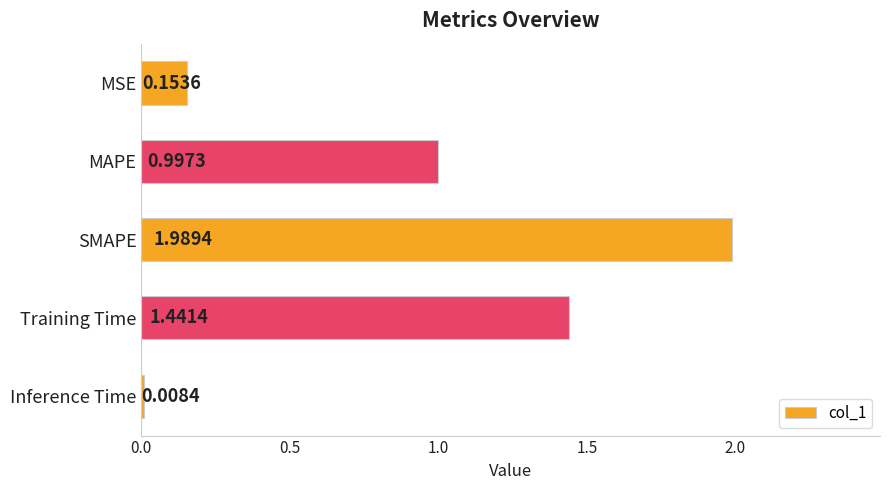

Between MSE and Inference Time, which is larger?

MSE